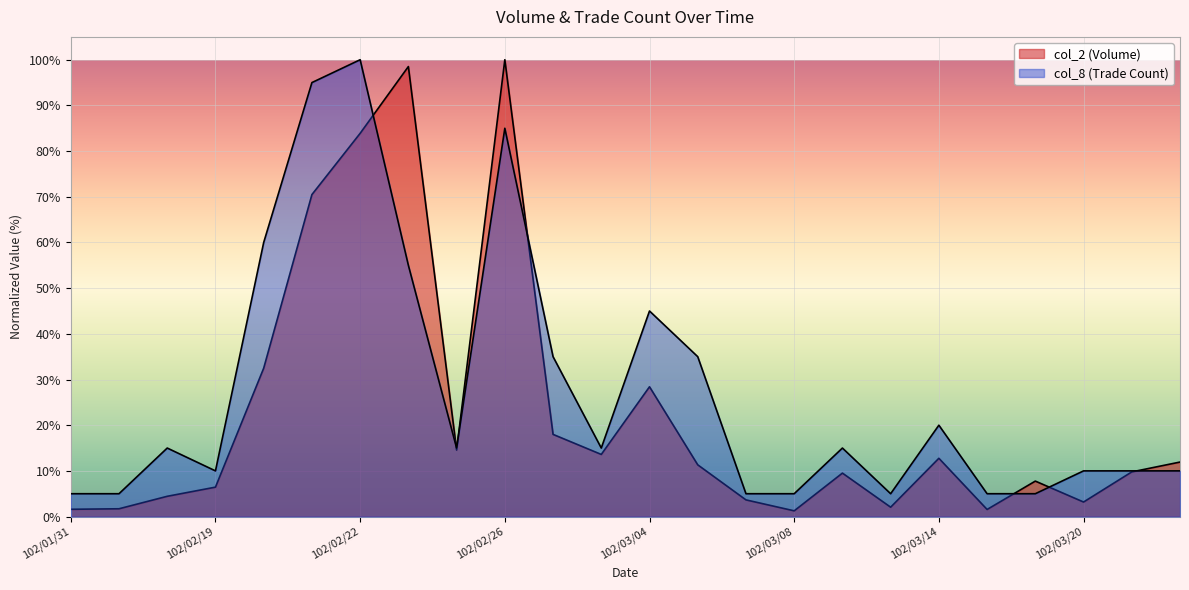

What is the difference between the highest and lowest values at 102/02/18?

10.6